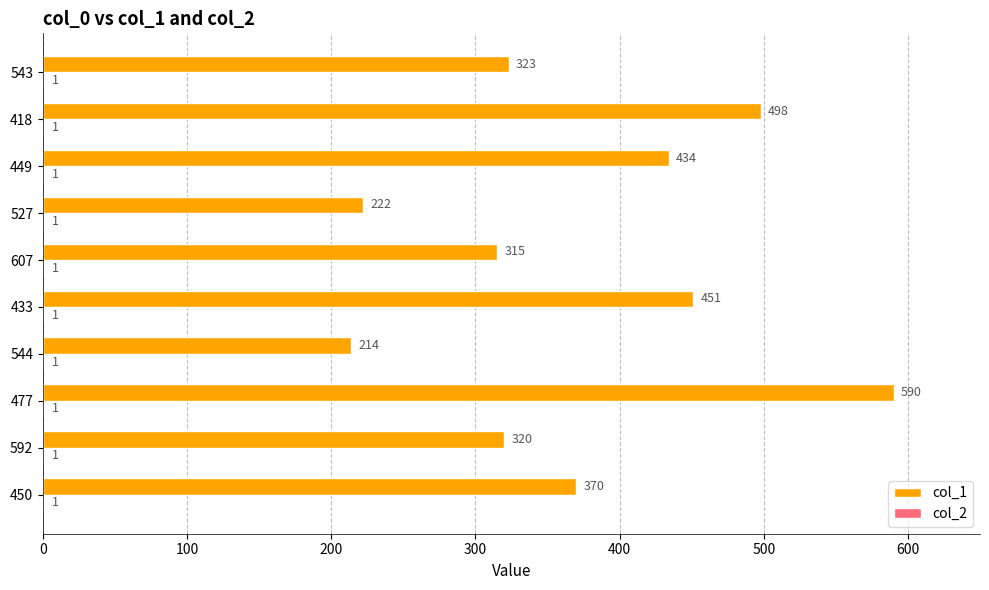

What is the approximate value of col_1 at 543, to the nearest 10?

320